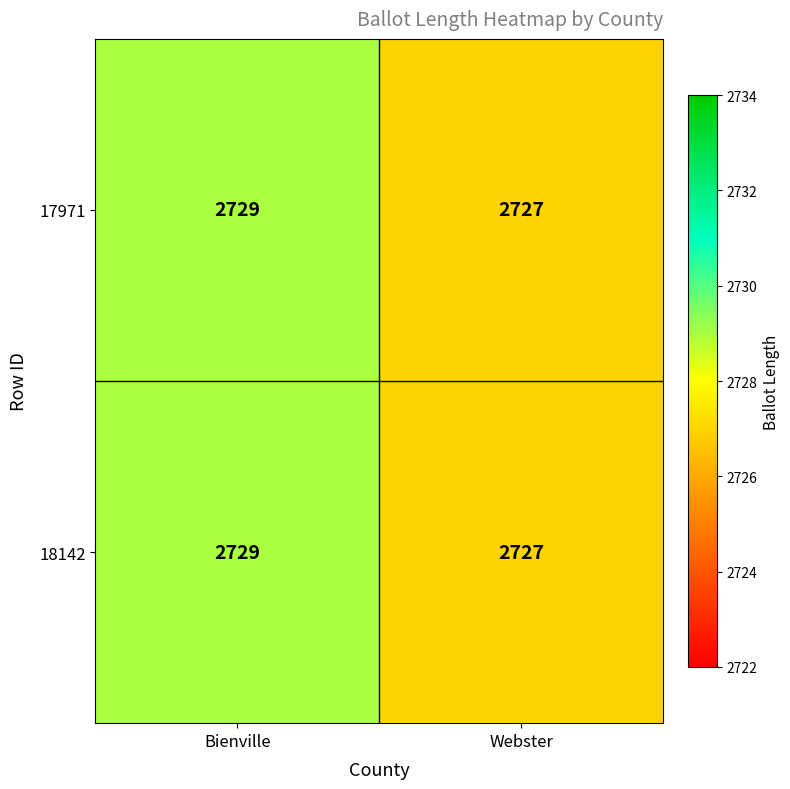

What is the sum of the 18142 values at Bienville and Webster?

5456